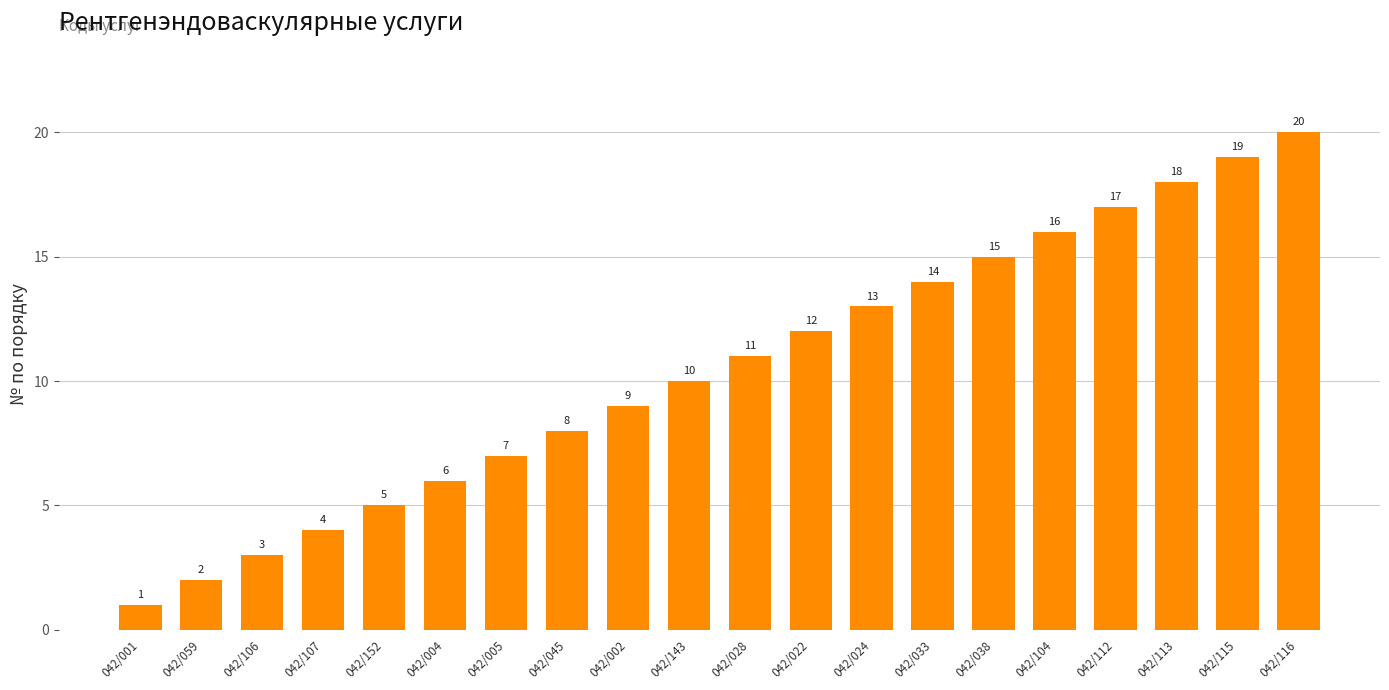

What is the sum of all values?

210